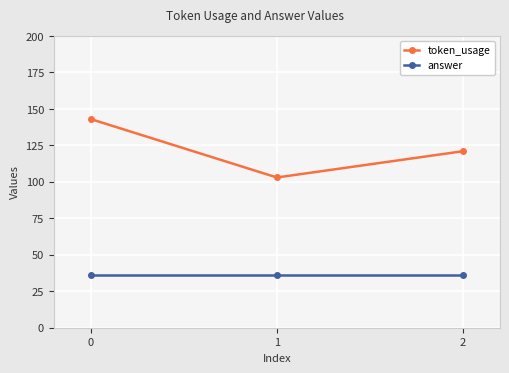

How many token_usage values are between 103 and 143?

3